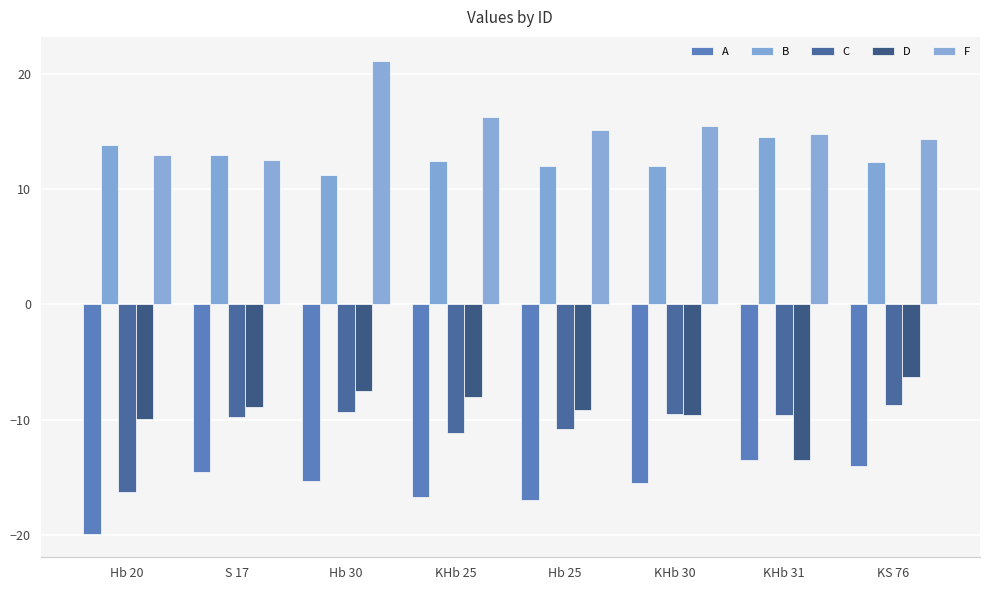

Is it true that C equals -11.1 at KHb 25?

True